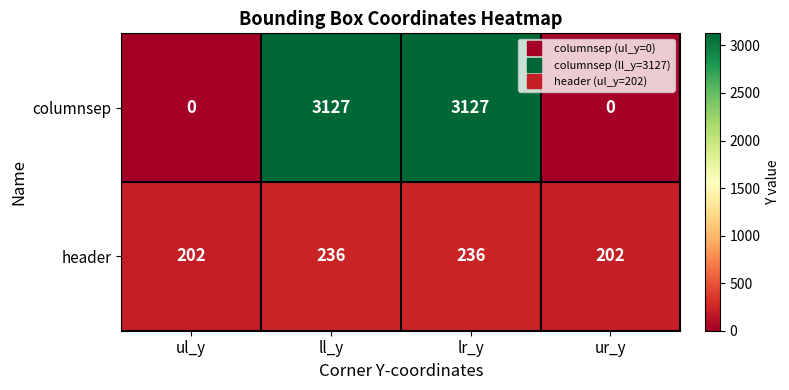

Which series has the widest spread of values?

columnsep